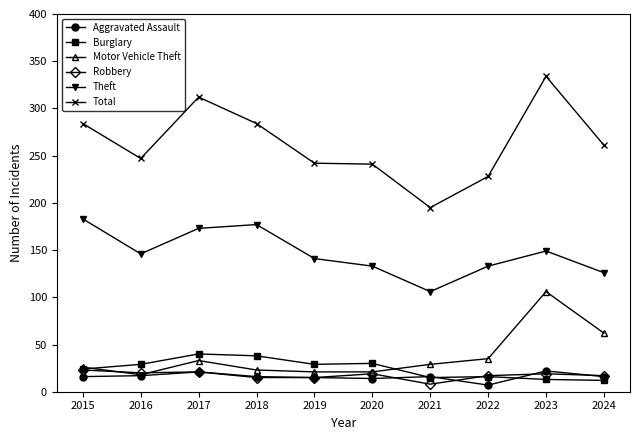

What is the minimum value shown in the chart?

7